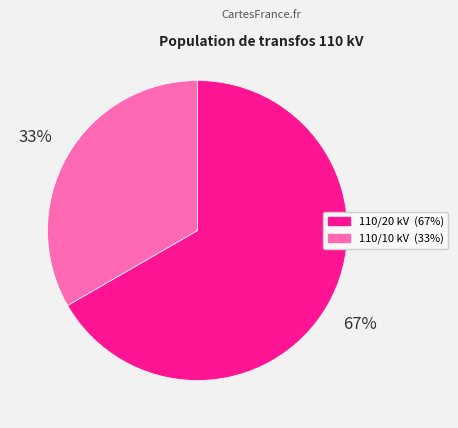

Count the number of slices in the pie.

2